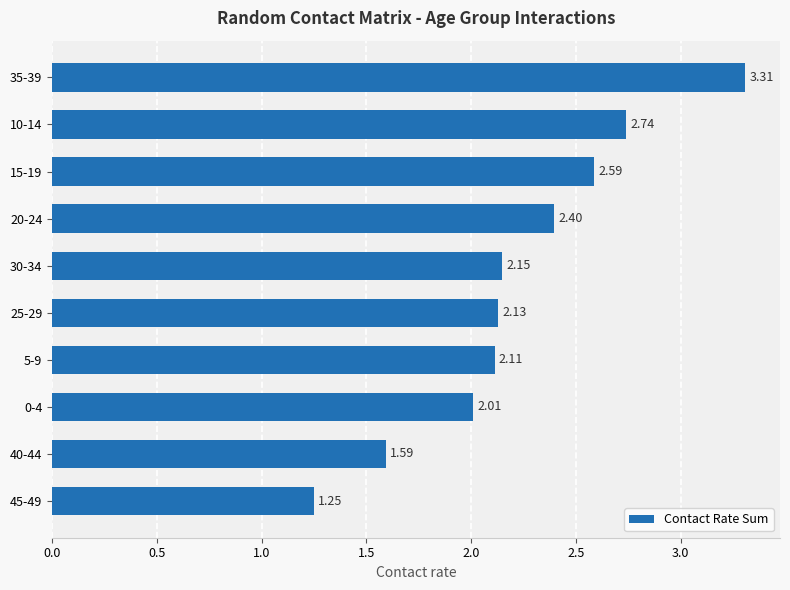

List the labels in order of value, largest first.

35-39, 10-14, 15-19, 20-24, 30-34, 25-29, 5-9, 0-4, 40-44, 45-49